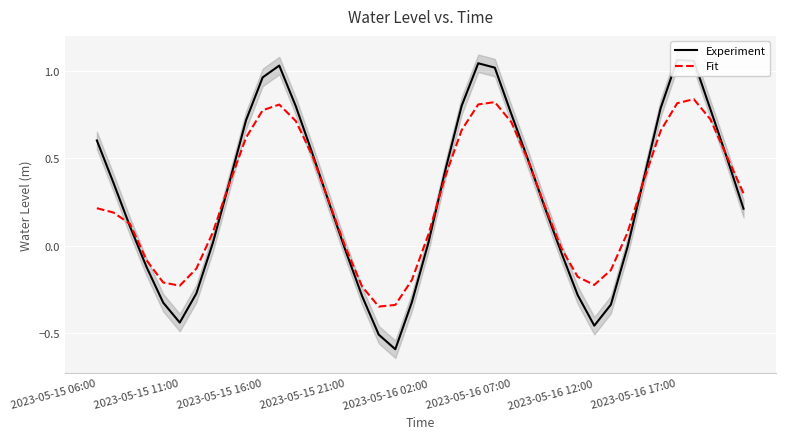

Is it true that Fit equals 0.2 at 2023-05-15 06:00?

True